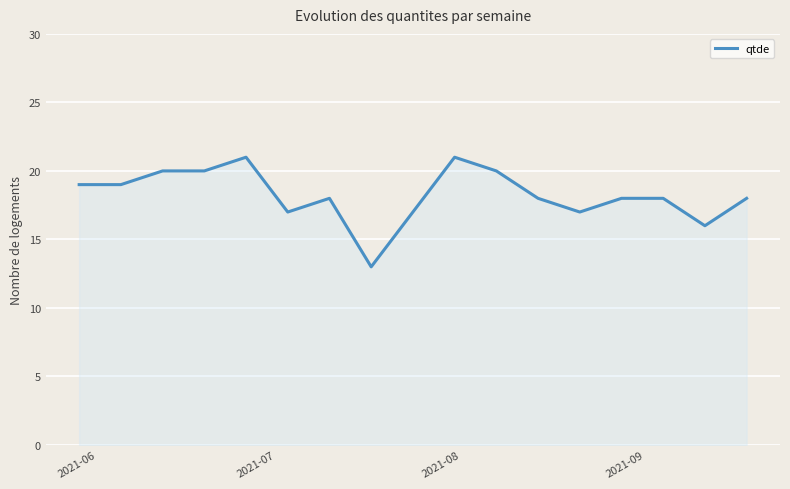

What is the difference between the maximum and minimum values?

8